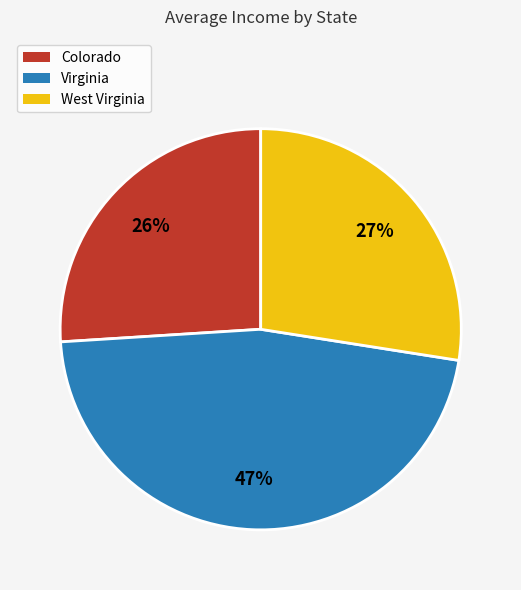

How many slices are in this pie chart?

3